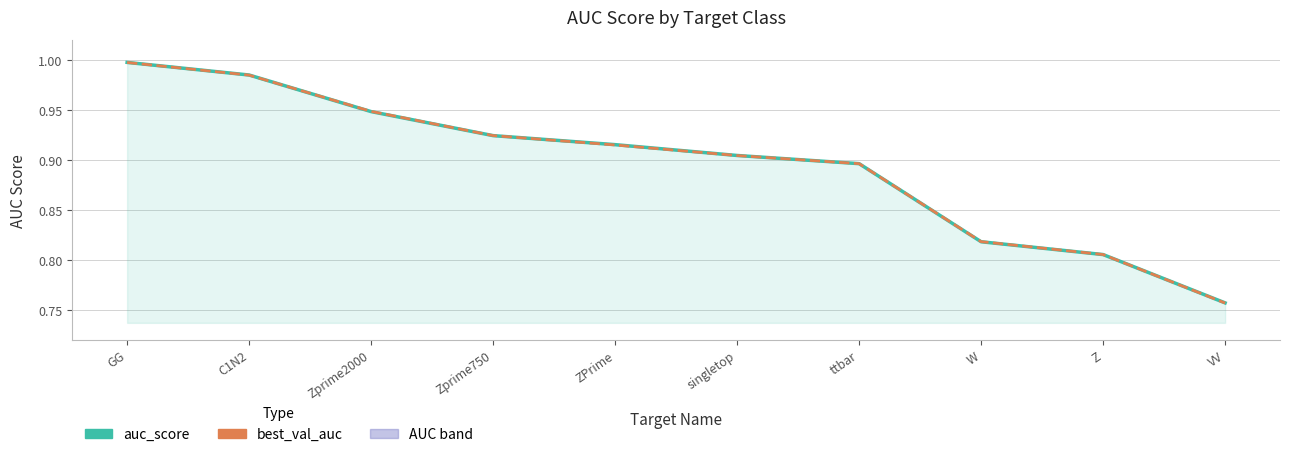

The value of auc_score at ZPrime is 0.5. True or false?

False